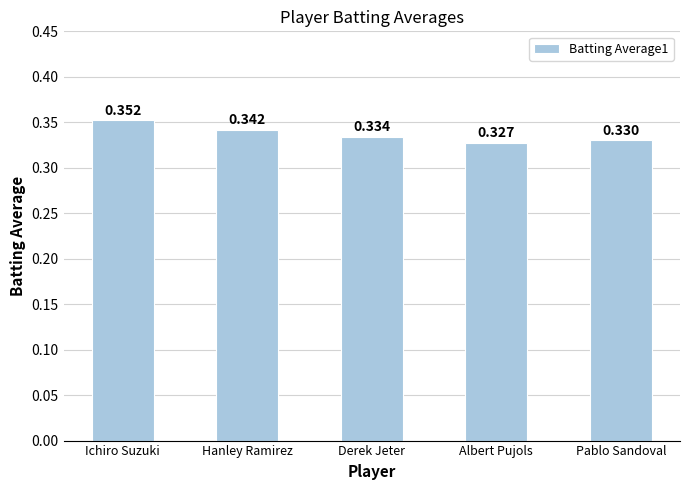

What is the label of the 1st bar from the left?

Ichiro Suzuki